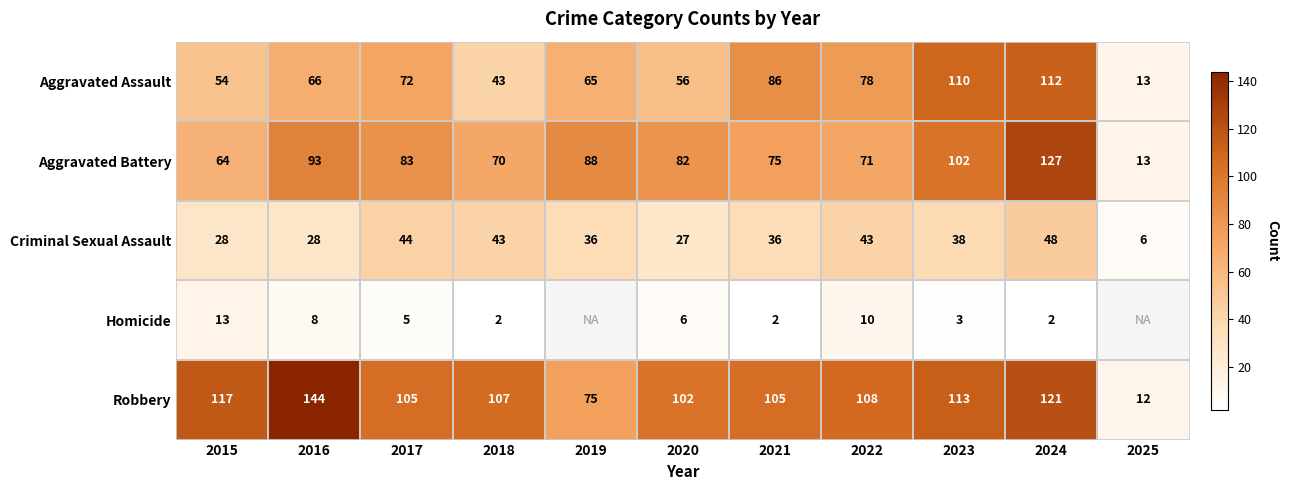

What is the spread (max minus min) of values at 2016?

136